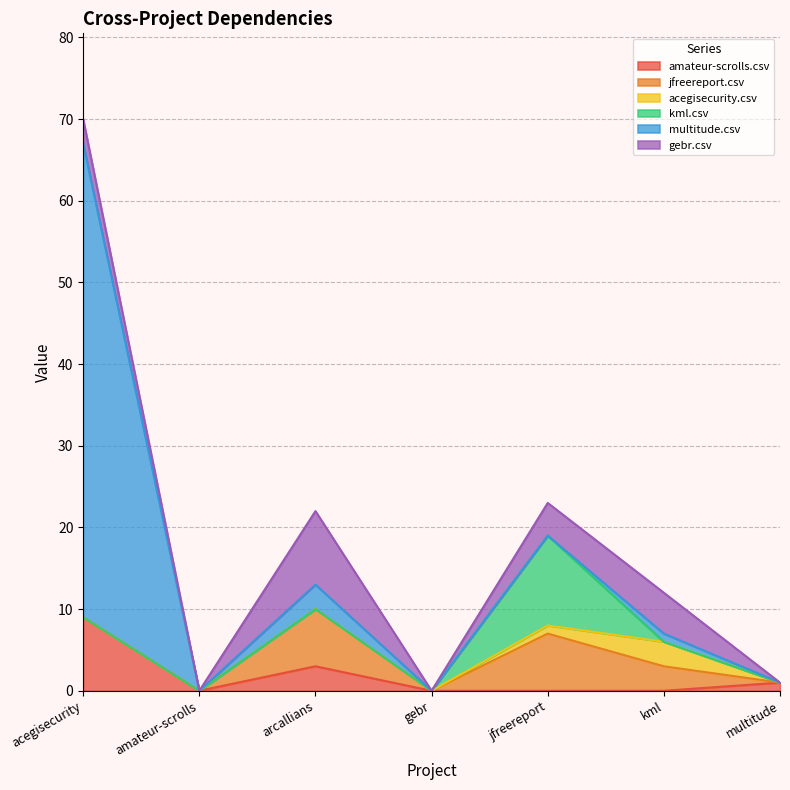

Reading right to left, list all the values displayed in this chart.

amateur-scrolls.csv: multitude.csv=1	kml.csv=0	jfreereport.csv=0	gebr.csv=0	arcallians.csv=3	amateur-scrolls.csv=0	acegisecurity.csv=9
jfreereport.csv: multitude.csv=0	kml.csv=3	jfreereport.csv=7	gebr.csv=0	arcallians.csv=7	amateur-scrolls.csv=0	acegisecurity.csv=0
acegisecurity.csv: multitude.csv=0	kml.csv=3	jfreereport.csv=1	gebr.csv=0	arcallians.csv=0	amateur-scrolls.csv=0	acegisecurity.csv=0
kml.csv: multitude.csv=0	kml.csv=0	jfreereport.csv=11	gebr.csv=0	arcallians.csv=0	amateur-scrolls.csv=0	acegisecurity.csv=0
multitude.csv: multitude.csv=0	kml.csv=1	jfreereport.csv=0	gebr.csv=0	arcallians.csv=3	amateur-scrolls.csv=0	acegisecurity.csv=58
gebr.csv: multitude.csv=0	kml.csv=5	jfreereport.csv=4	gebr.csv=0	arcallians.csv=9	amateur-scrolls.csv=0	acegisecurity.csv=3